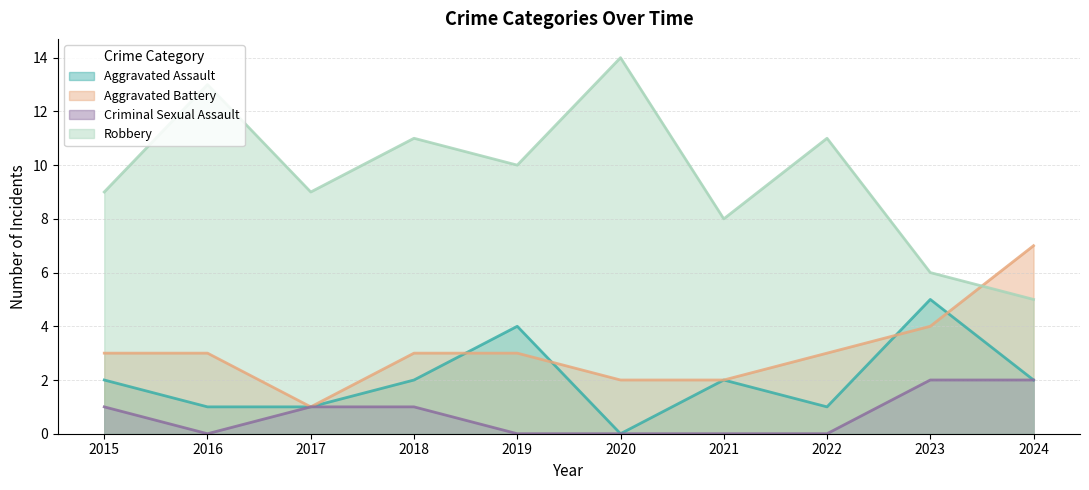

How many lines are shown in the chart?

4